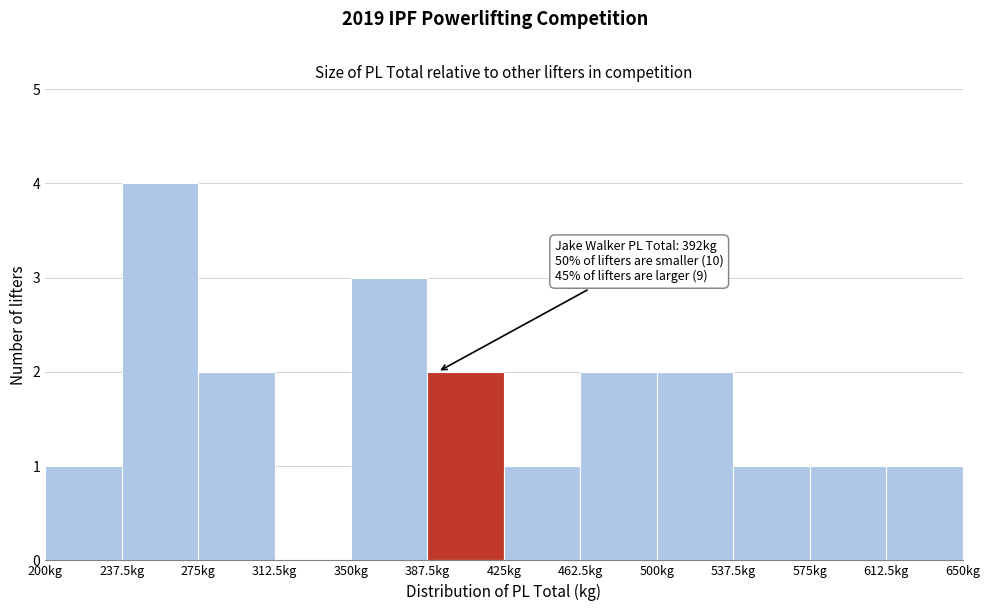

Over which range of the x-axis is the bar tallest?

237.5 to 275.0